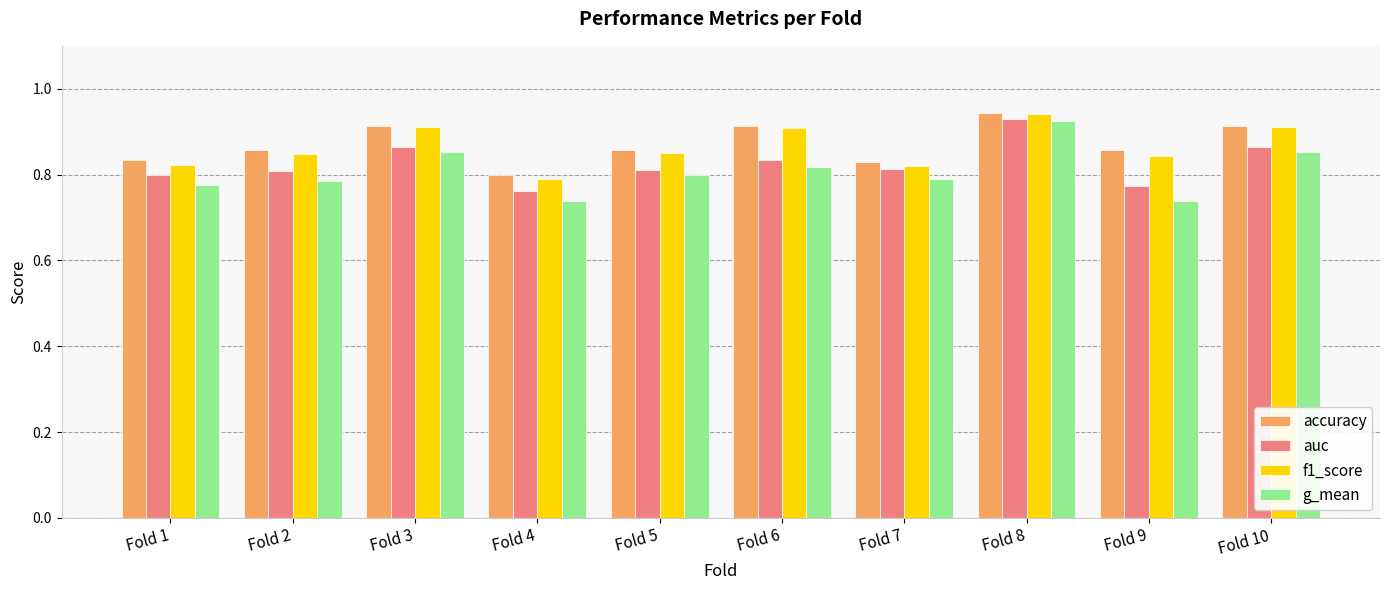

At which label does g_mean reach its peak?

Fold 8